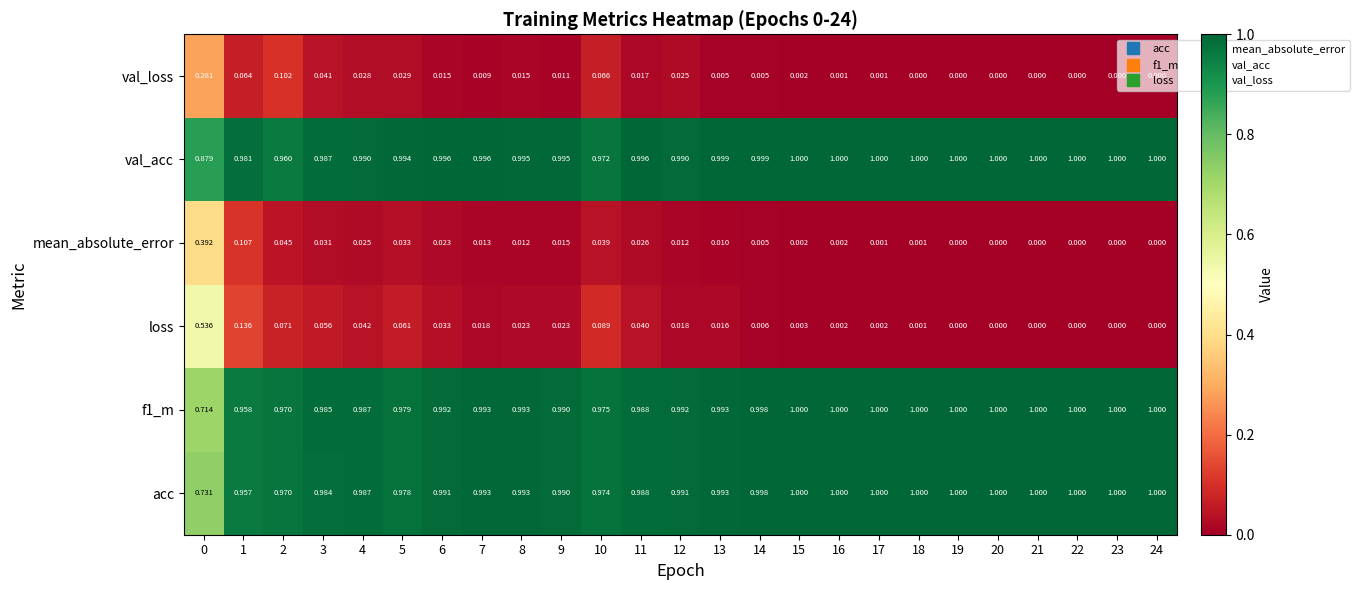

Is the value of mean_absolute_error at 17 greater than the value of val_acc at 11?

No